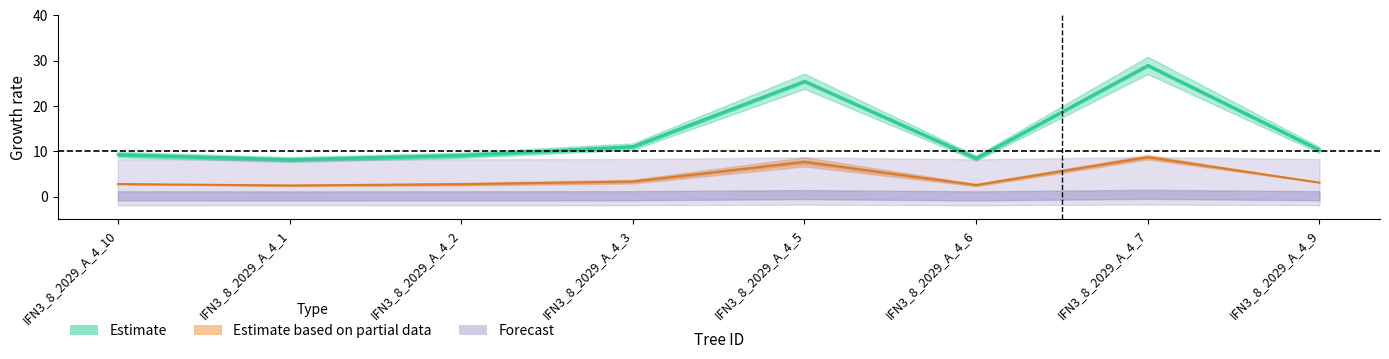

What is the label of the 8th point from the left?

IFN3_8_2029_A_4_9